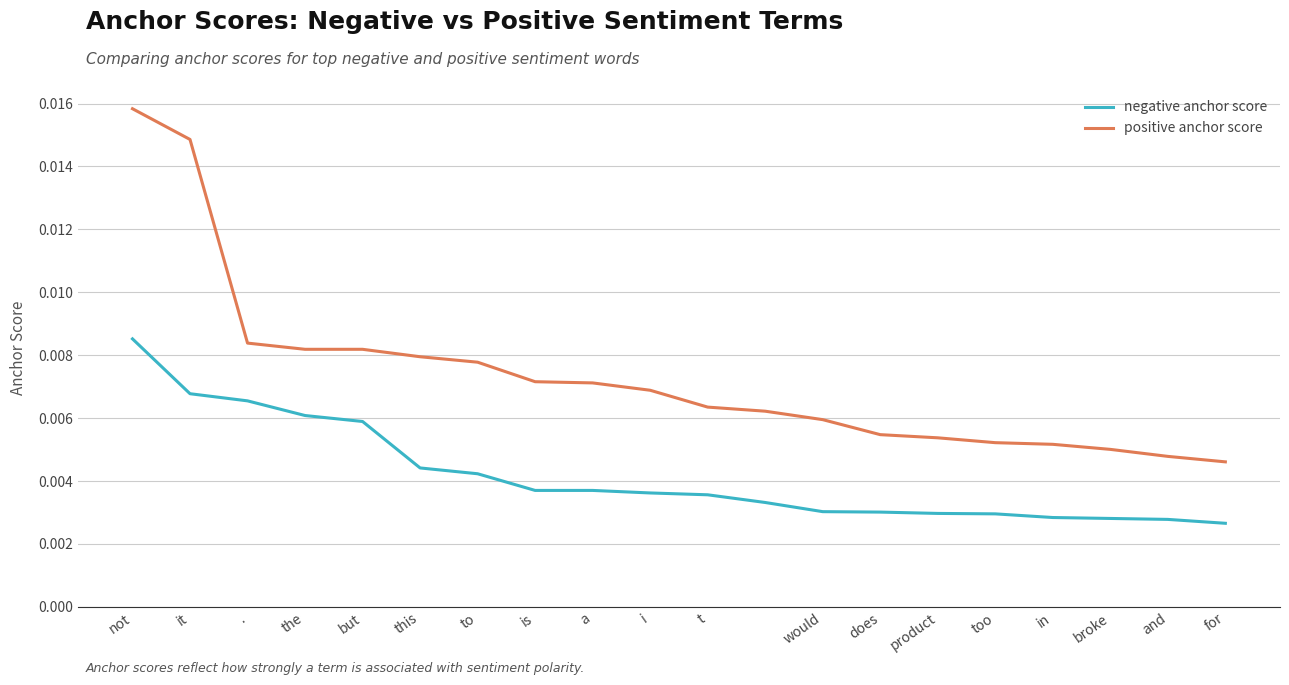

List the series in order of their overall mean, highest first.

positive anchor score, negative anchor score